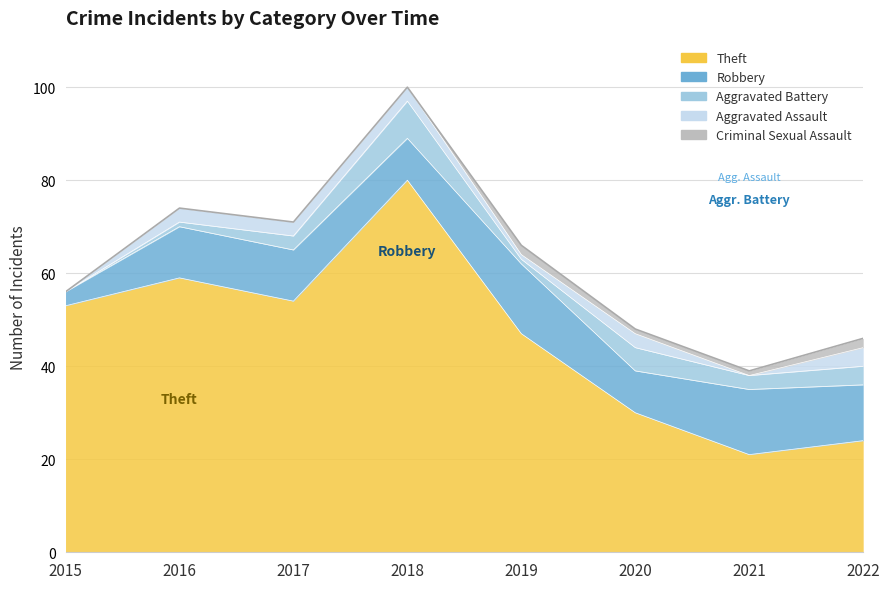

Count the Criminal Sexual Assault values in the range 0 to 2.

8